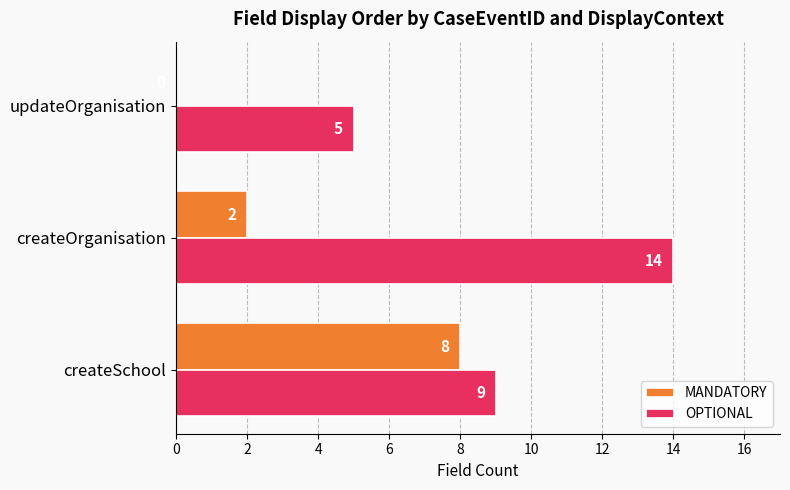

What are all the series names shown in the legend?

MANDATORY, OPTIONAL